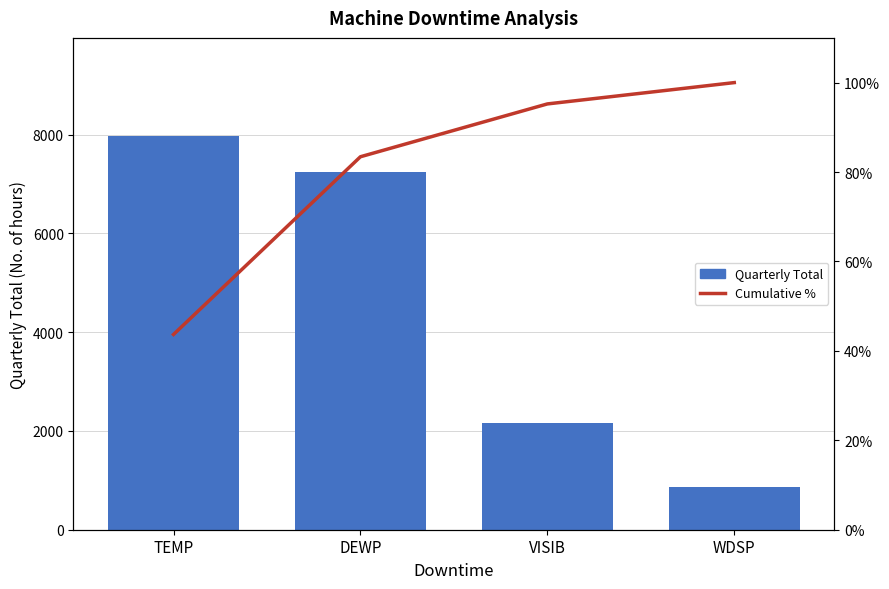

List the series in order of their peak value, highest first.

Quarterly Total, Cumulative %